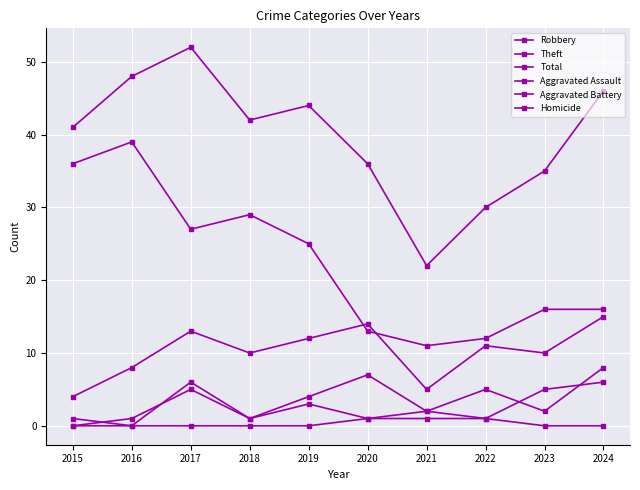

Reading left to right, transcribe all the data shown in this chart.

Robbery: 2015=4	2016=8	2017=13	2018=10	2019=12	2020=14	2021=5	2022=11	2023=10	2024=15
Theft: 2015=36	2016=39	2017=27	2018=29	2019=25	2020=13	2021=11	2022=12	2023=16	2024=16
Total: 2015=41	2016=48	2017=52	2018=42	2019=44	2020=36	2021=22	2022=30	2023=35	2024=46
Aggravated Assault: 2015=0	2016=1	2017=5	2018=1	2019=3	2020=1	2021=2	2022=1	2023=5	2024=6
Aggravated Battery: 2015=1	2016=0	2017=6	2018=1	2019=4	2020=7	2021=2	2022=5	2023=2	2024=8
Homicide: 2015=0	2016=0	2017=0	2018=0	2019=0	2020=1	2021=1	2022=1	2023=0	2024=0